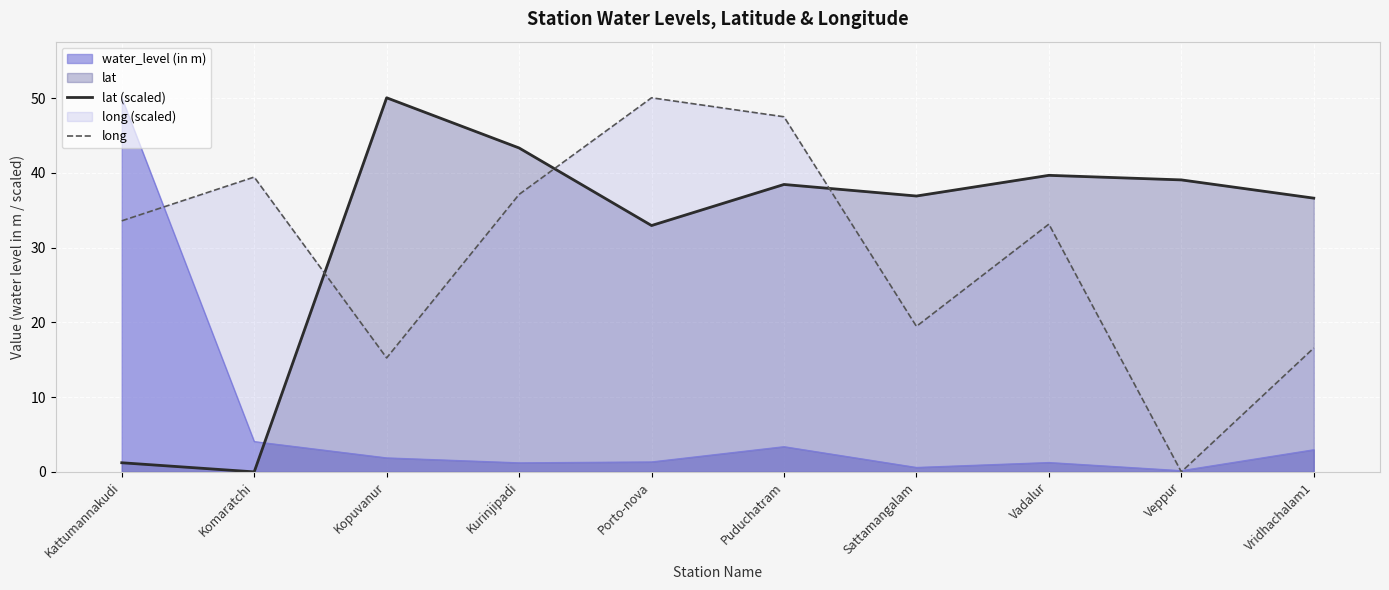

At which category does lat (scaled) reach its first local peak?

Kopuvanur